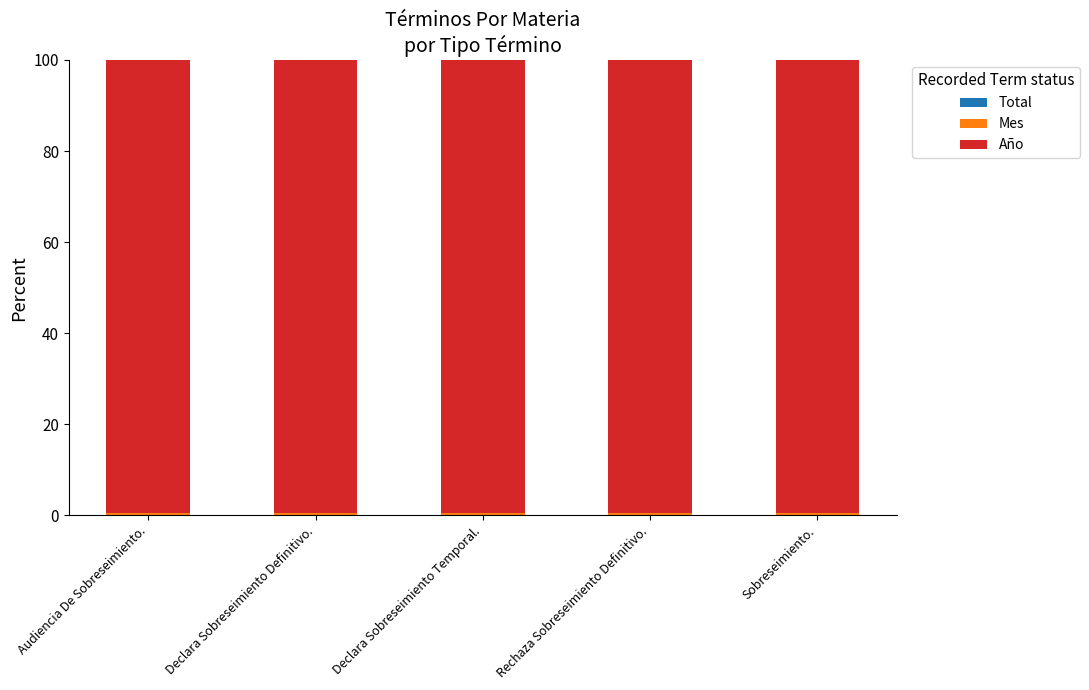

At how many categories does at least one series exceed 83?

5